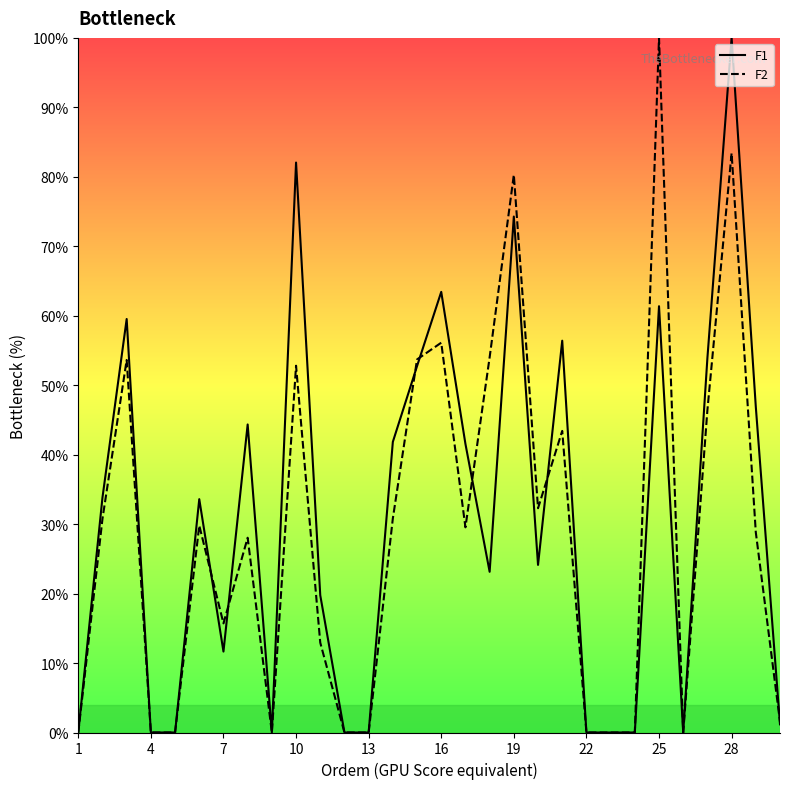

The value of F1 at 7 is 11.7. True or false?

True